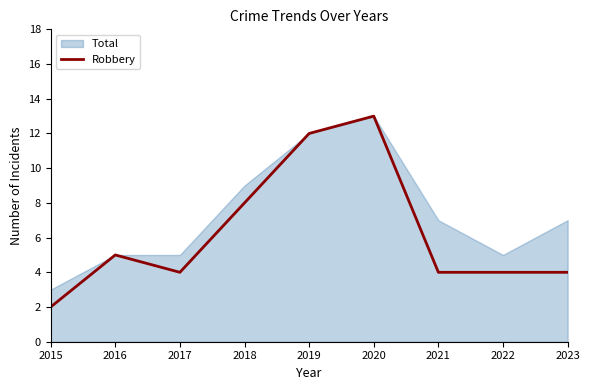

Reading right to left, extract all data points from this chart.

2023=4	2022=4	2021=4	2020=13	2019=12	2018=8	2017=4	2016=5	2015=2